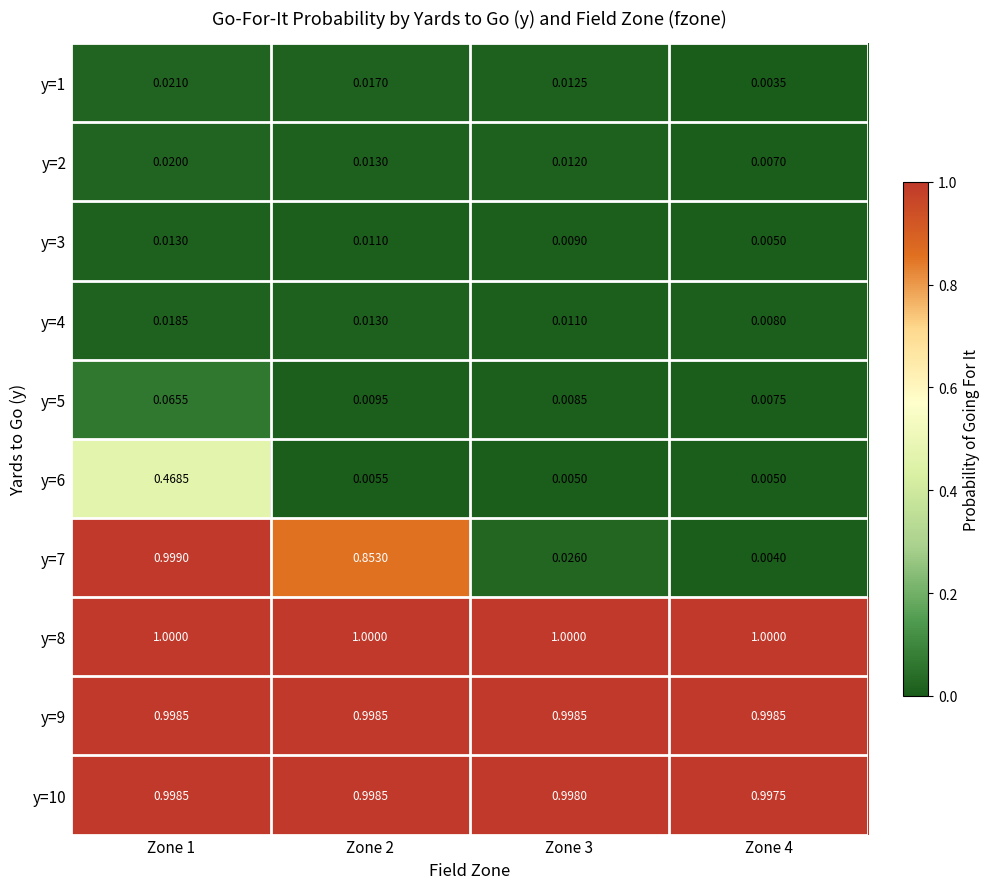

Is the value of y=5 at Zone 2 greater than the value of y=1 at Zone 3?

No